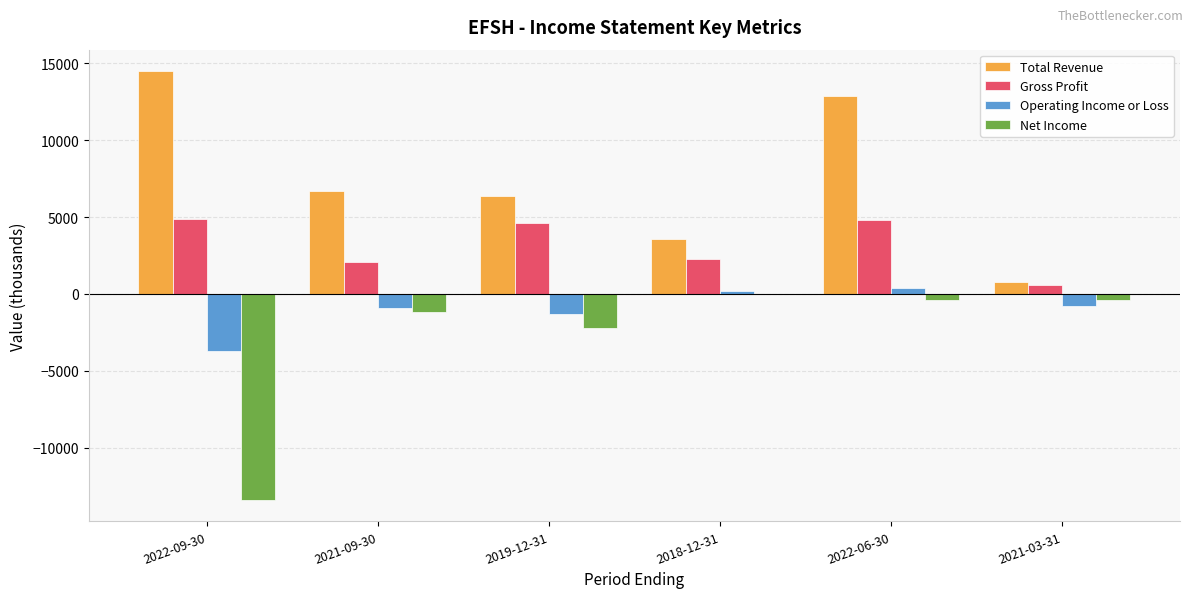

At which category does the chart reach its peak across all series?

2022-09-30